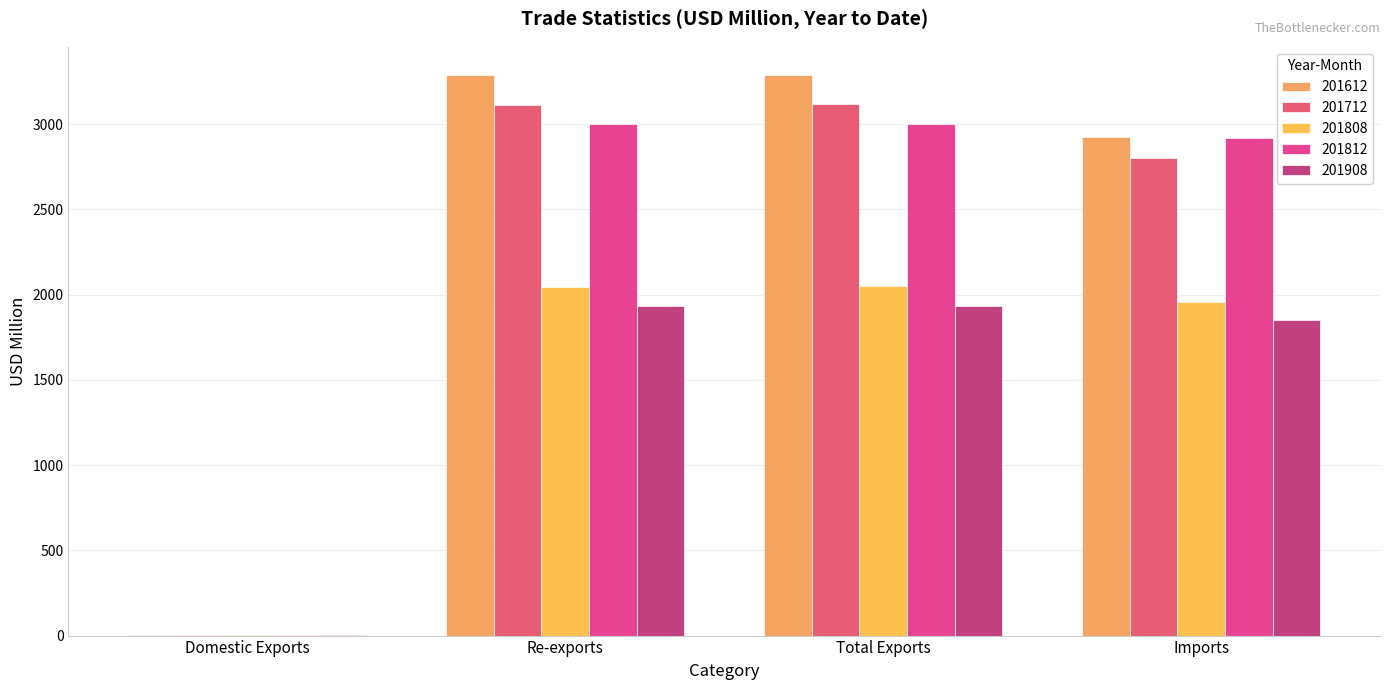

What is the greatest value displayed?

3288.3